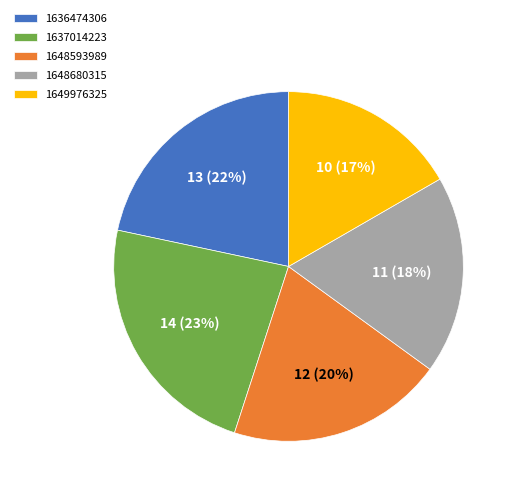

To the nearest percent, what is the average slice percentage?

20%